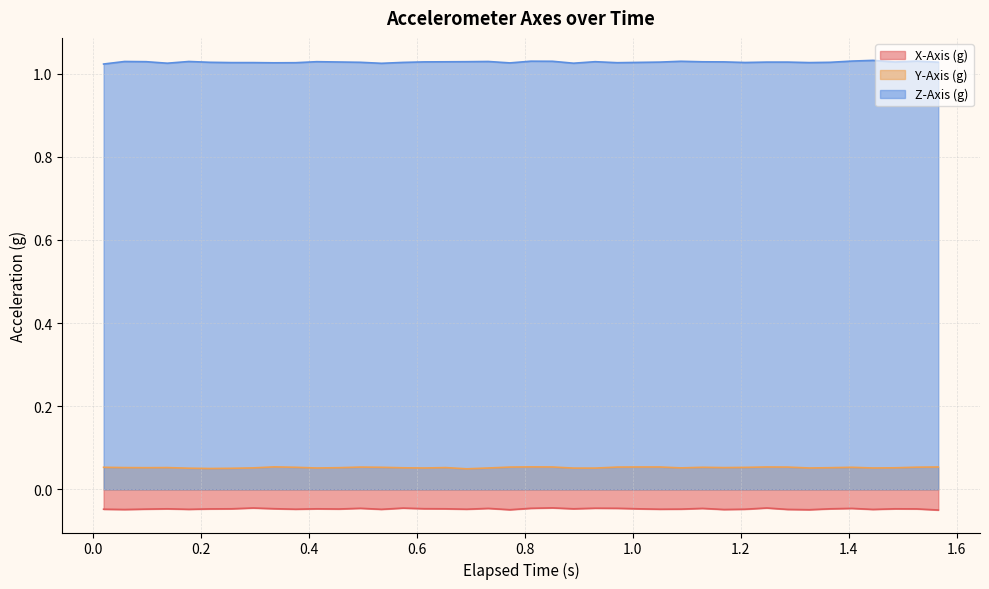

List the series in order of their peak value, lowest first.

X-Axis (g), Y-Axis (g), Z-Axis (g)